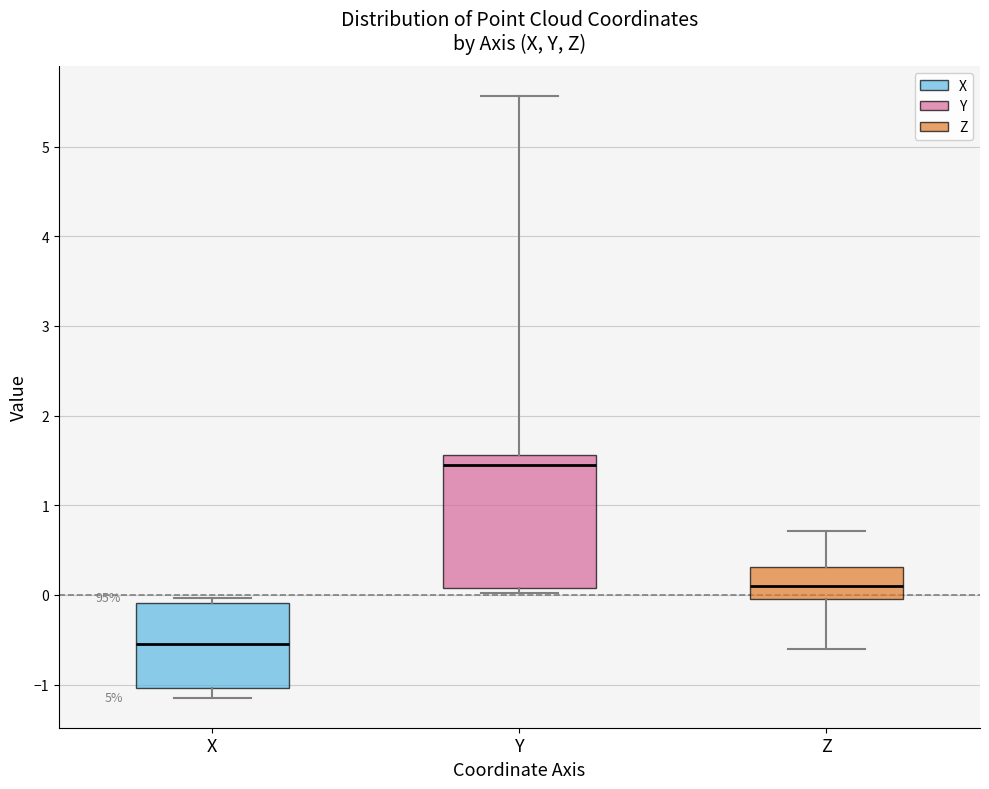

Which box's median line is the lowest?

X